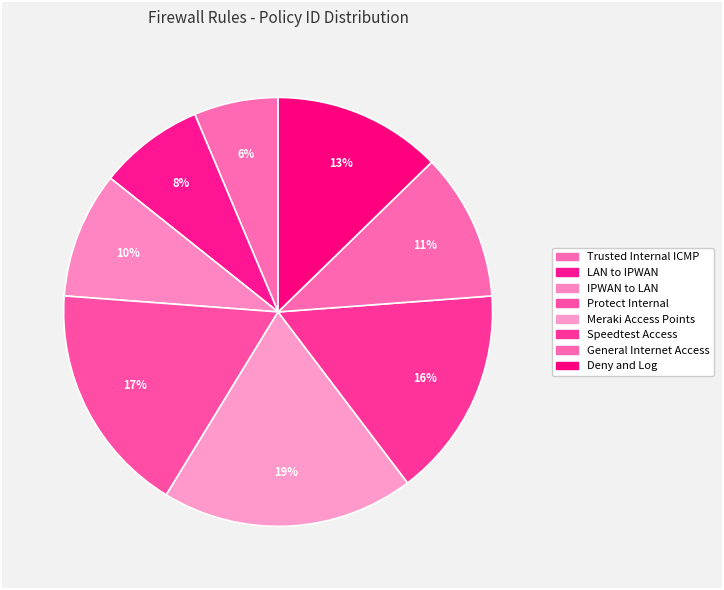

To the nearest percent, what is the average slice percentage?

12%